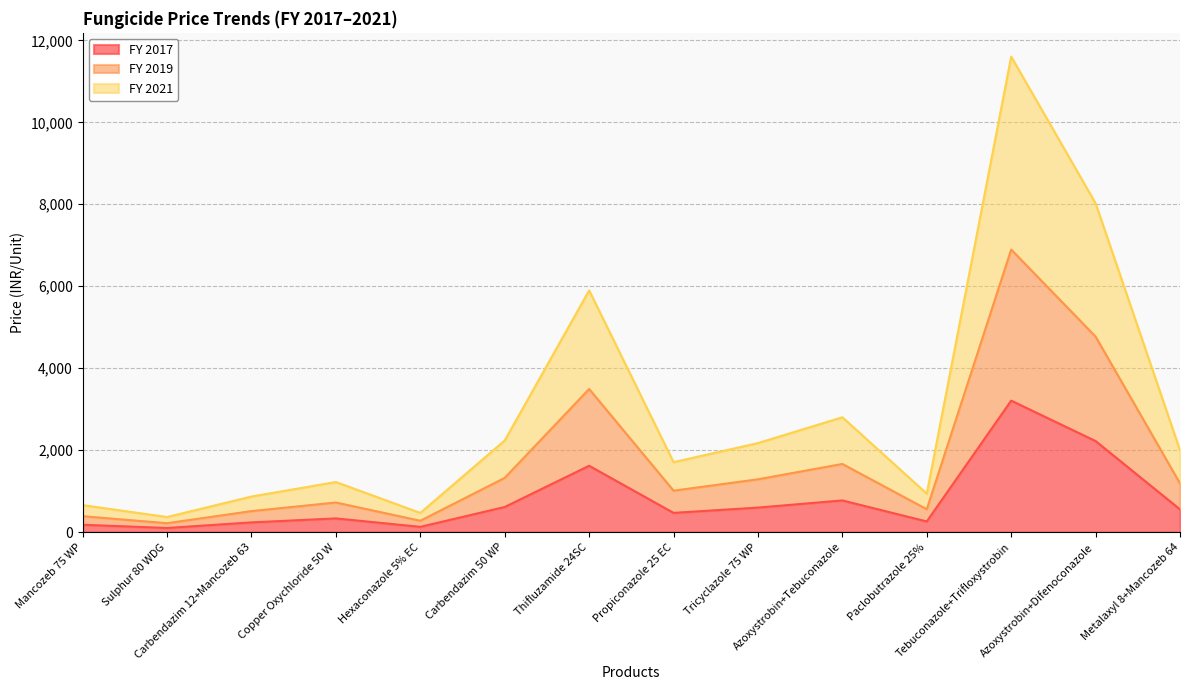

What is the maximum value for FY 2017?

3208.0